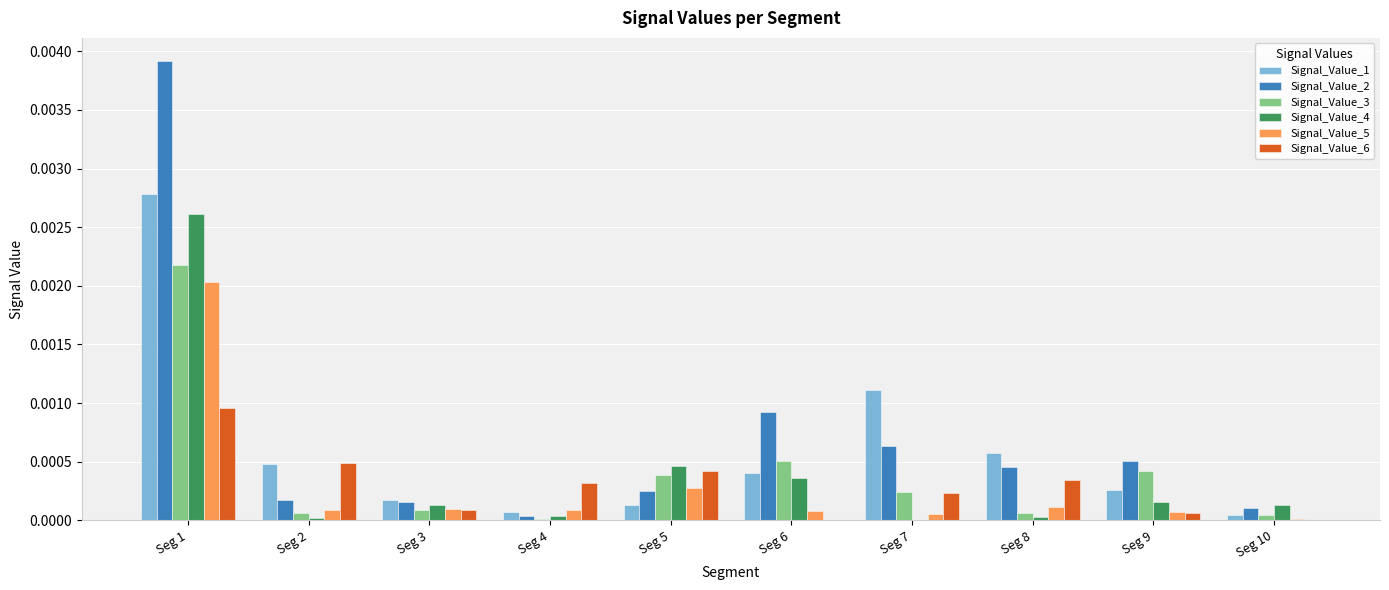

At which label does Signal_Value_1 reach its peak?

Seg 1